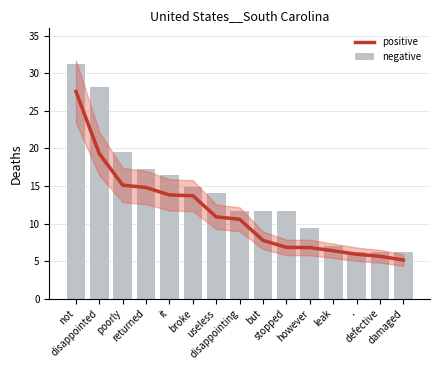

At how many categories does at least one series exceed 27?

2